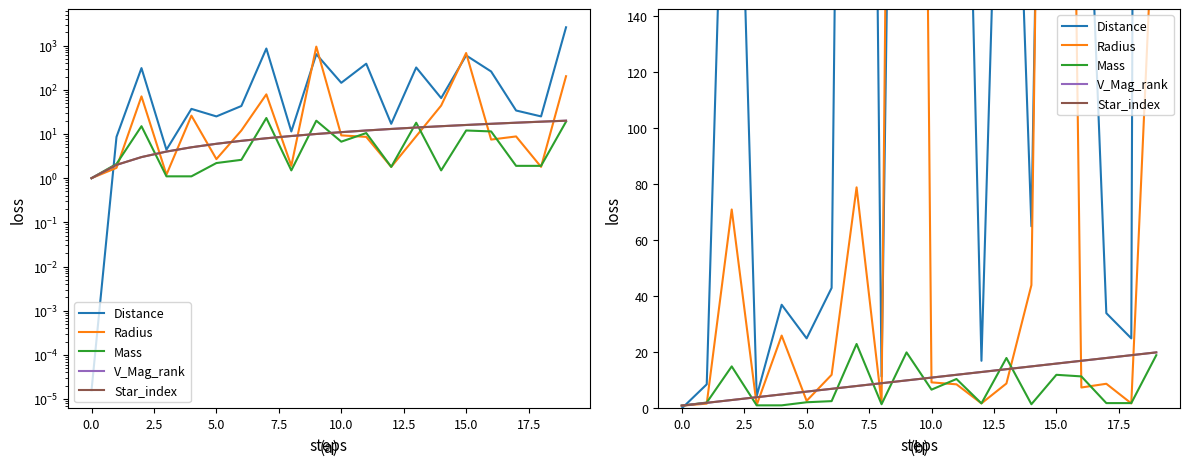

Between 2.5 and 12, which series saw the biggest shift?

Distance